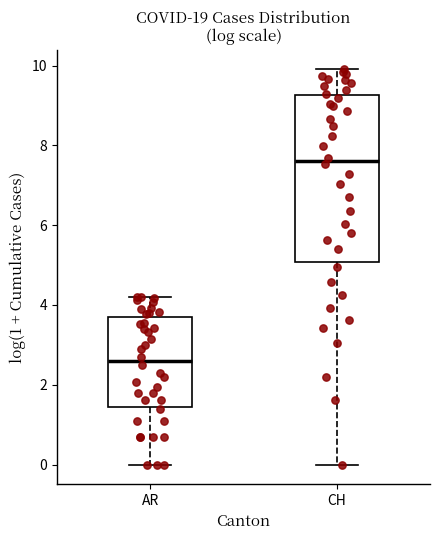

Which box has the highest median line?

CH